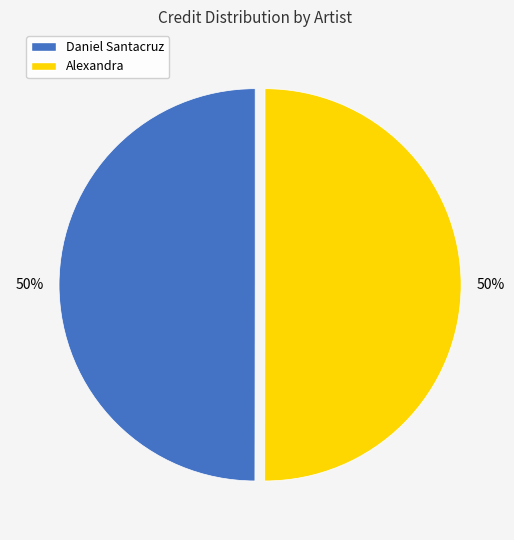

To the nearest percent, what is the average slice percentage?

50%